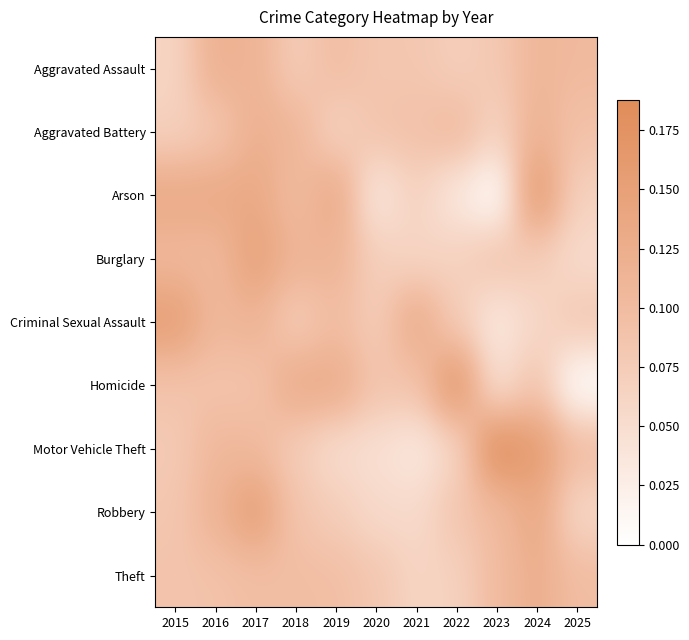

What is the total value across all series at 2017?

1.1